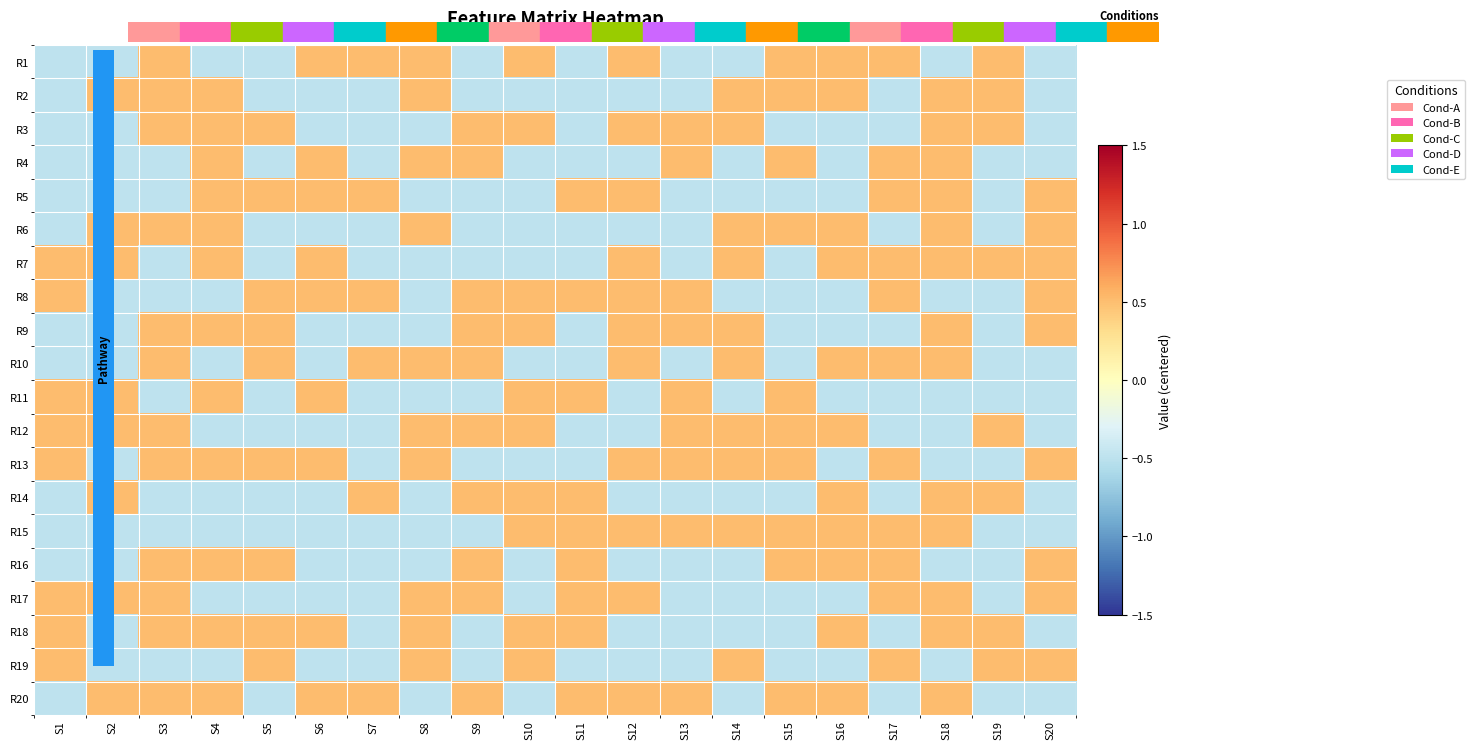

How many categories are shown in the chart?

20